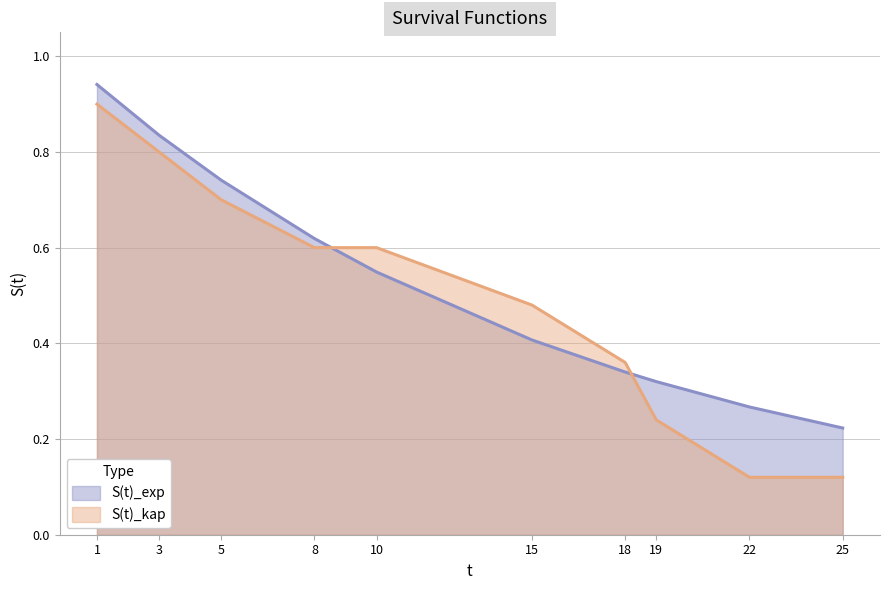

Reading left to right, list all the values displayed in this chart.

S(t)_exp: 1=0.9	3=0.8	5=0.7	8=0.6	10=0.5	15=0.4	18=0.3	19=0.3	22=0.3	25=0.2
S(t)_kap: 1=0.9	3=0.8	5=0.7	8=0.6	10=0.6	15=0.5	18=0.4	19=0.2	22=0.1	25=0.1